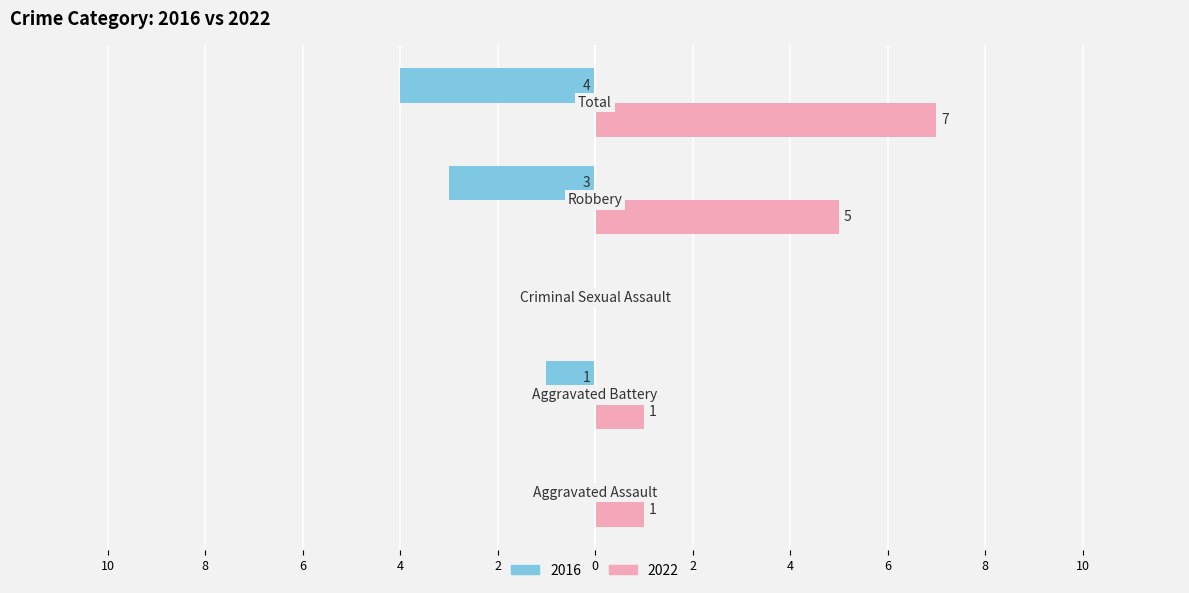

What is the value of the Right (2022) bar at the 2nd from the left?

1